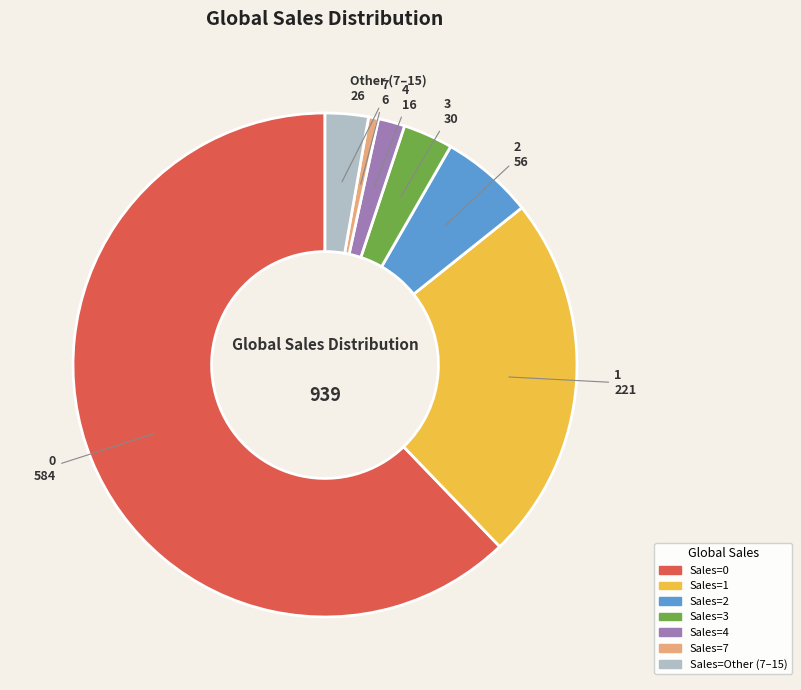

Is there a majority slice in this chart?

Yes